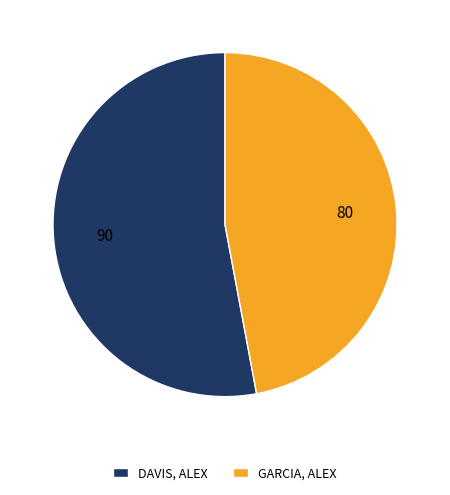

Is DAVIS, ALEX the majority of the pie?

Yes